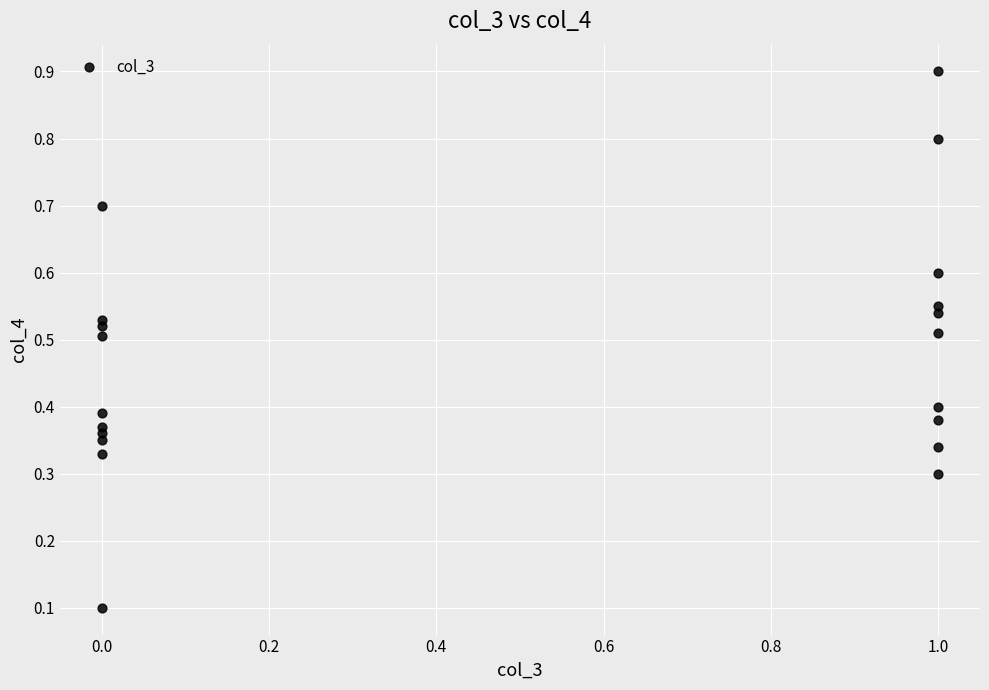

What is the range of Y values (max minus min)?

0.8